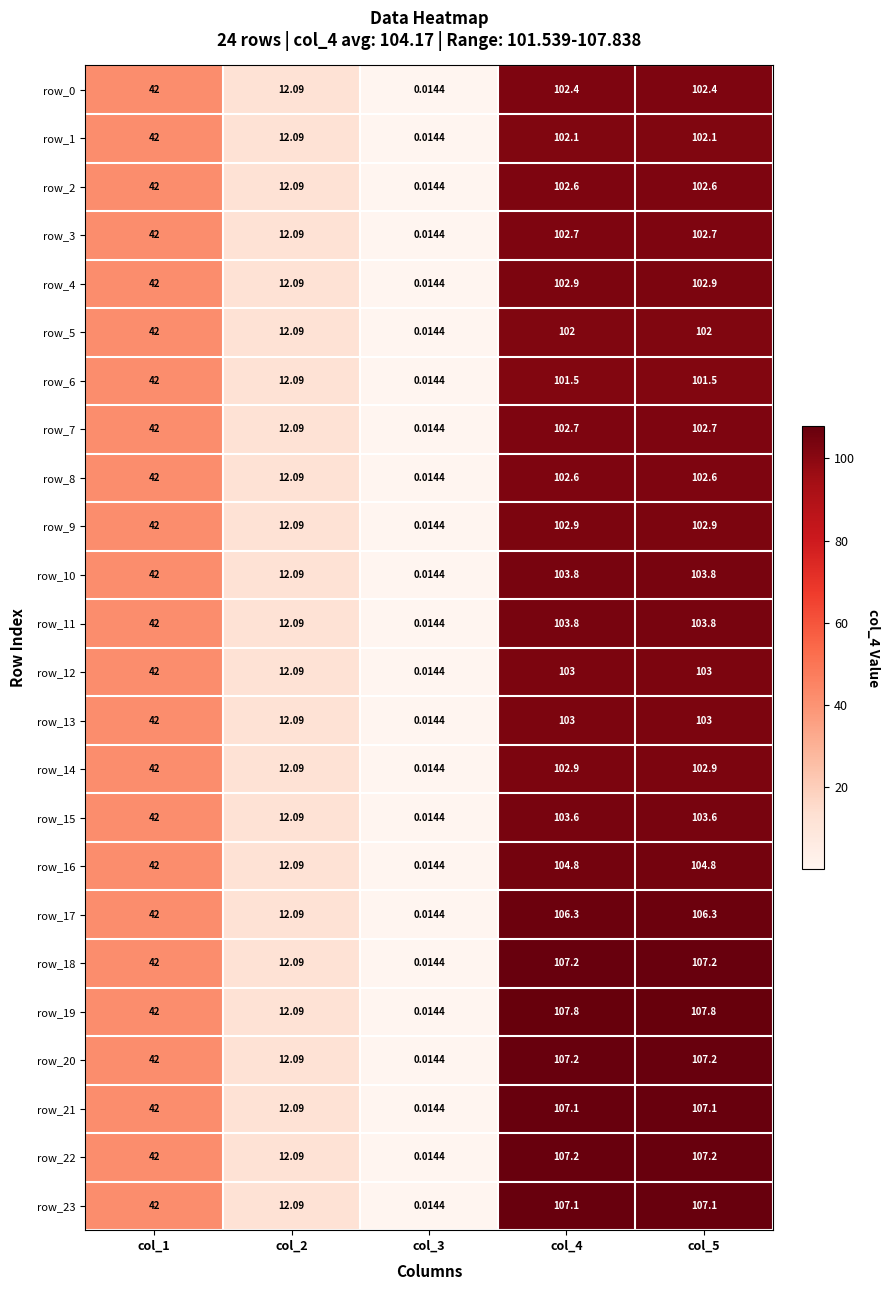

How many data points in row_13 are less than 42?

2